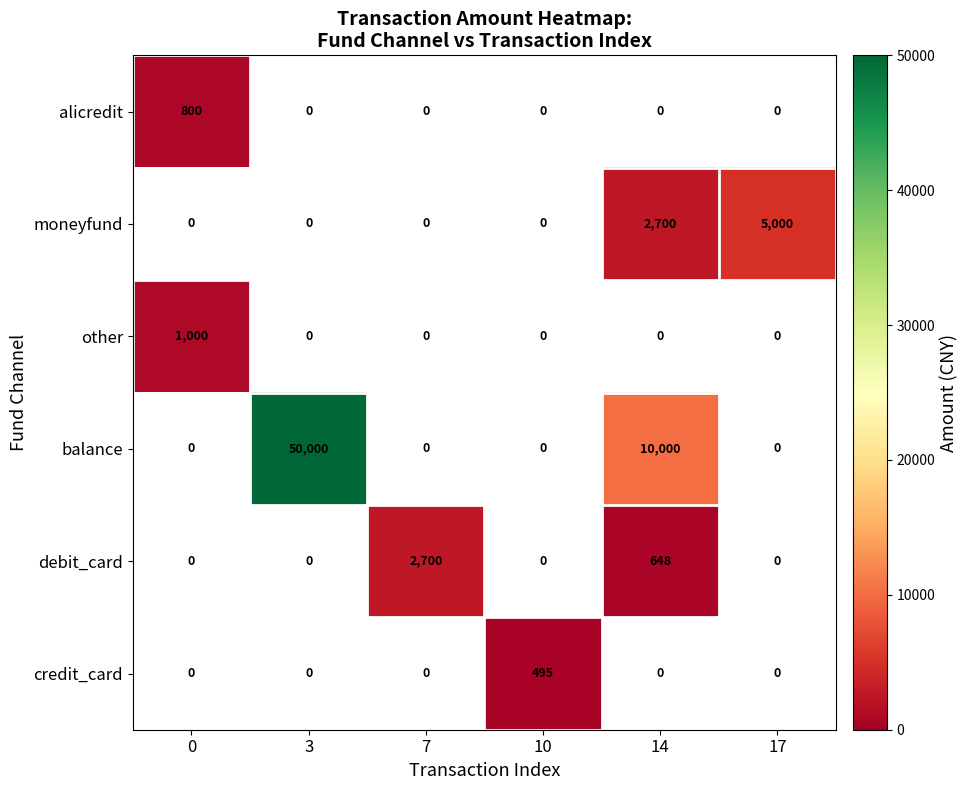

Which label corresponds to the largest value in the chart?

3